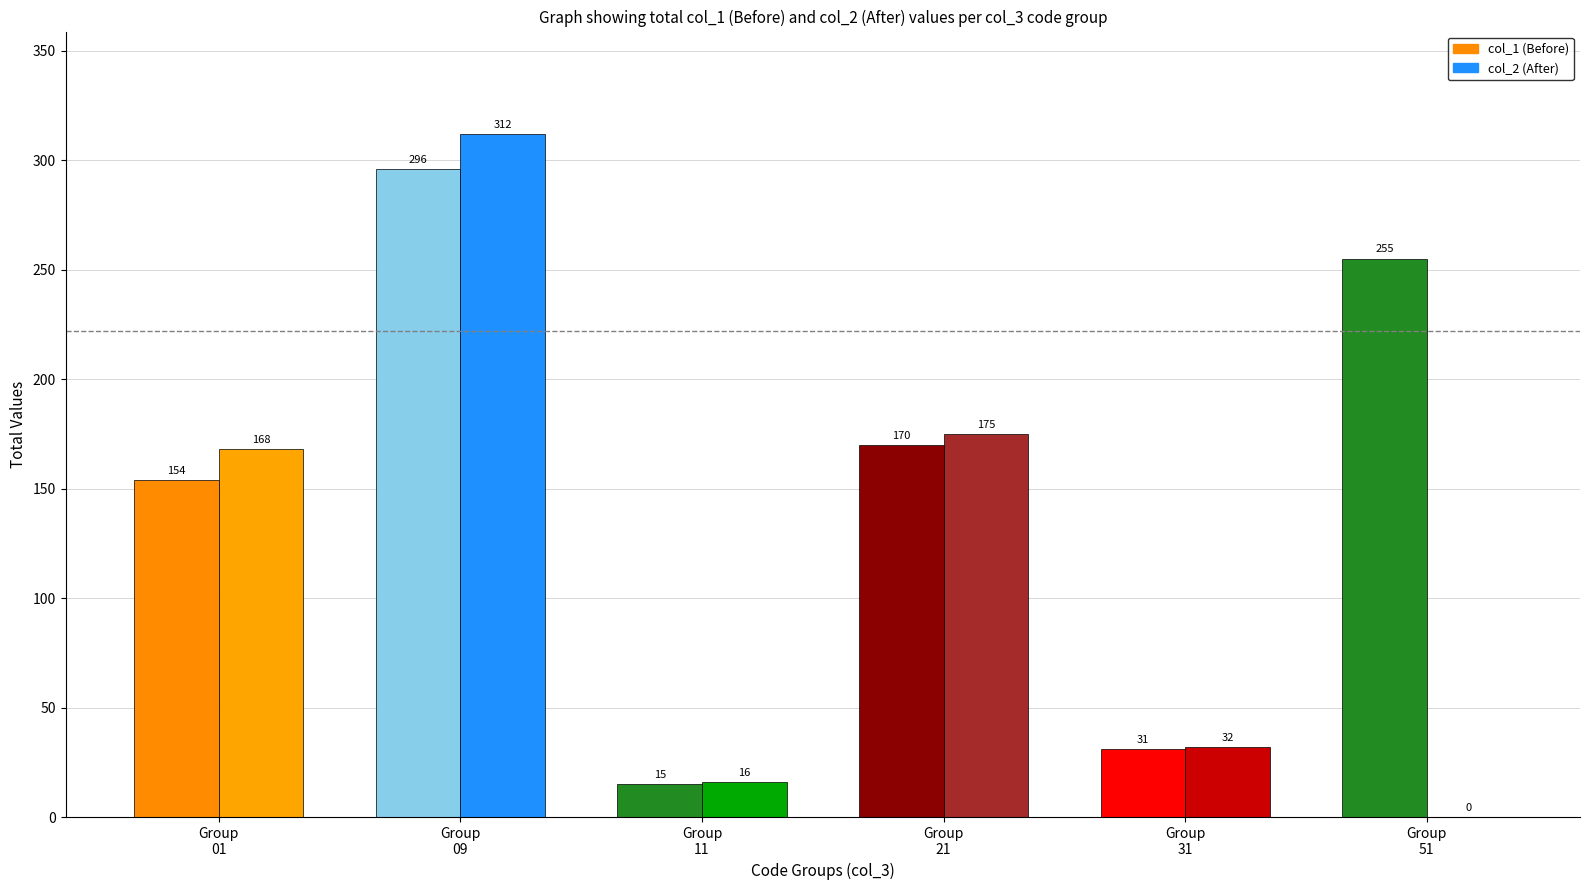

Reading left to right, list all the values displayed in this chart.

col_1 (Before): Group
01=154	Group
09=296	Group
11=15	Group
21=170	Group
31=31	Group
51=255
col_2 (After): Group
01=168	Group
09=312	Group
11=16	Group
21=175	Group
31=32	Group
51=0